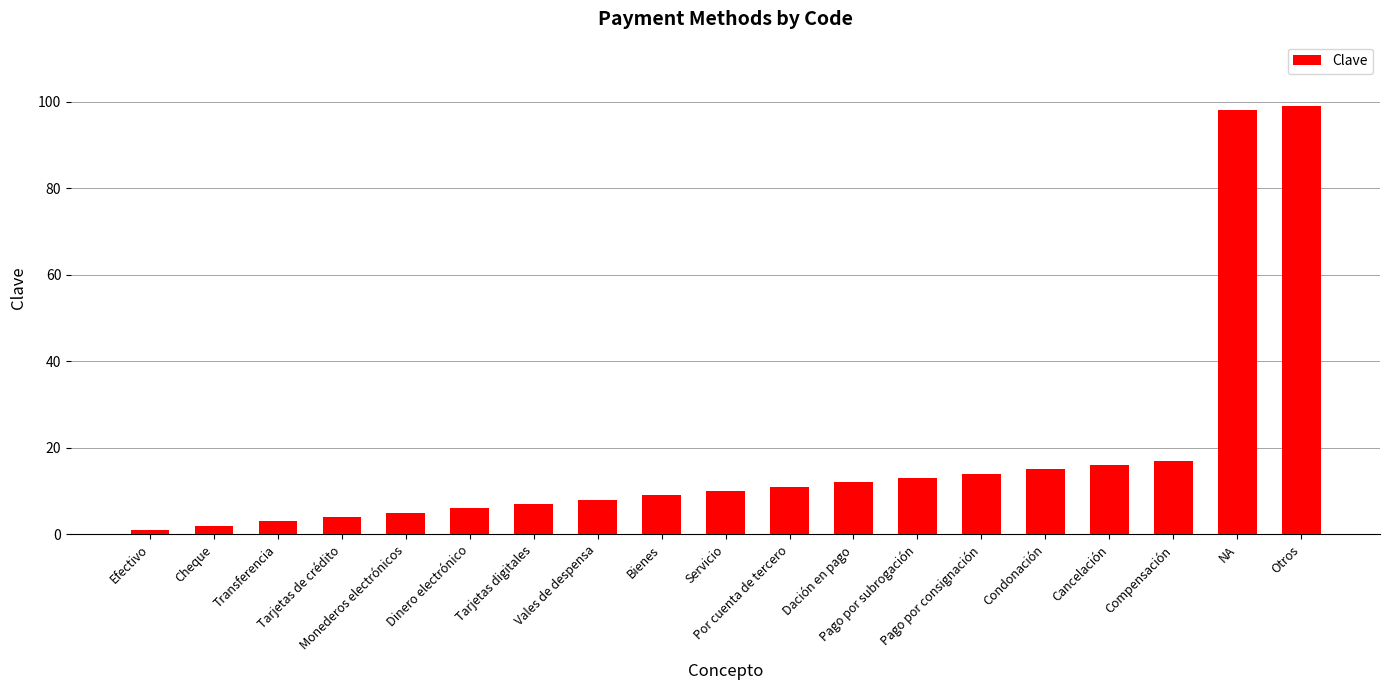

Read the value at Compensación, to the nearest 5.

15